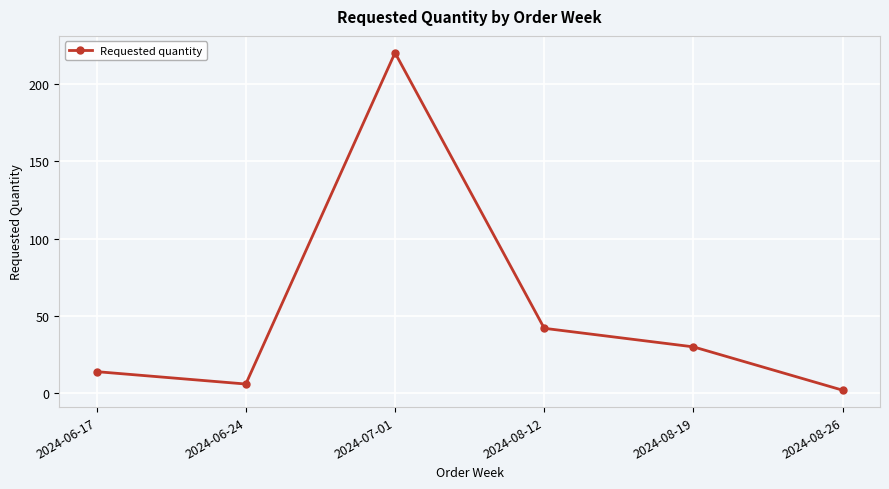

Rank the categories by value from lowest to highest.

2024-08-26, 2024-06-24, 2024-06-17, 2024-08-19, 2024-08-12, 2024-07-01